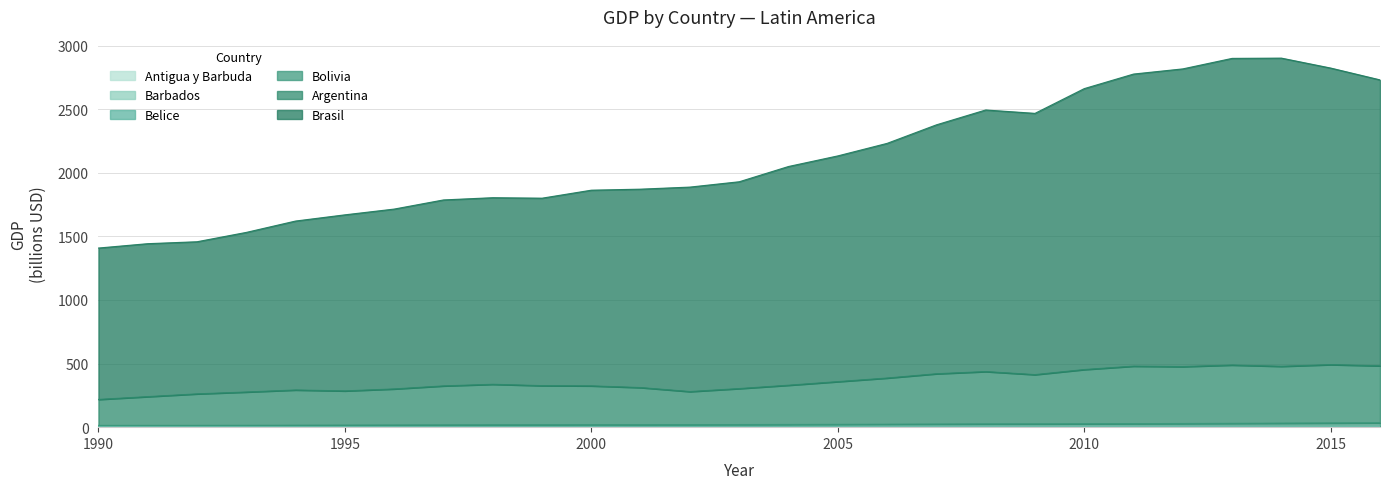

Does the chart have visible grid lines?

Yes